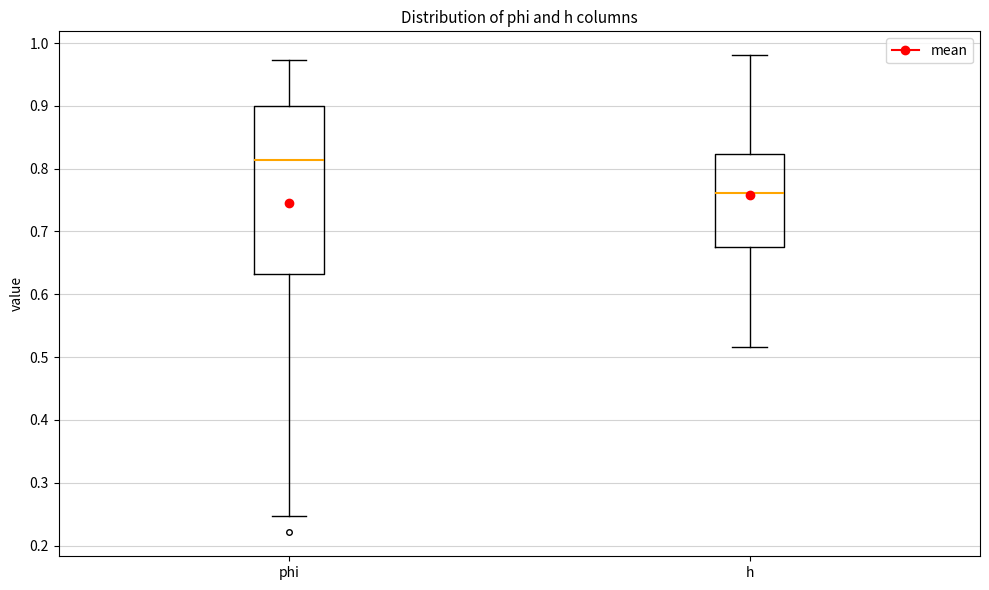

Reading left to right, read every box against the y-axis: the position of its median line, the range the box covers, and the ends of its whiskers. The values are not printed on the chart, so give them approximately, as read against the axis.

phi: median 0.81, box 0.63 to 0.90, whiskers 0.25 to 0.97
h: median 0.76, box 0.67 to 0.82, whiskers 0.52 to 0.98